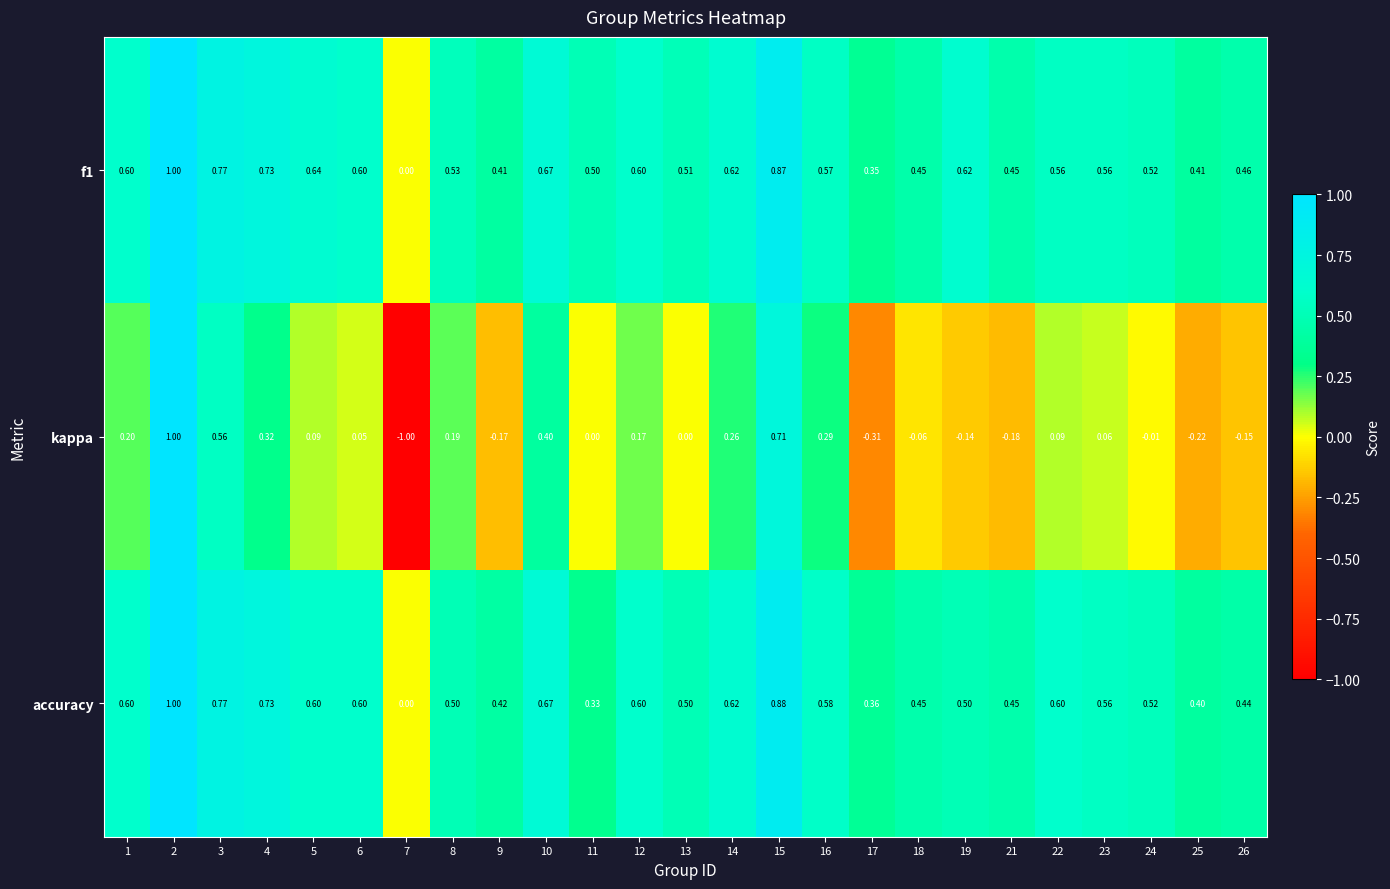

What is the smallest value displayed?

-1.0